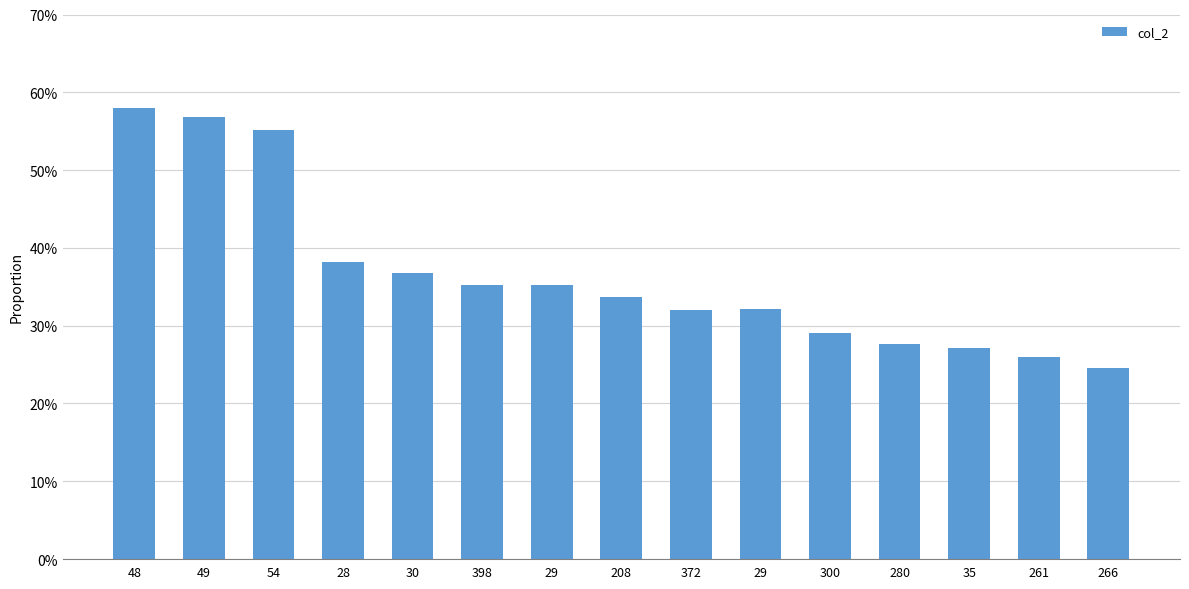

How many values are below 33?

7